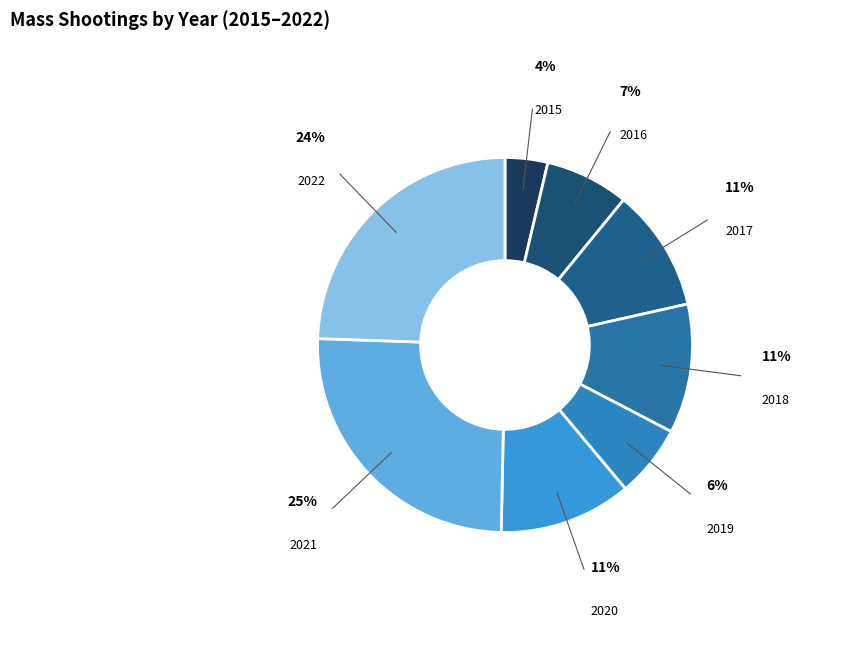

Count the number of slices in the pie.

8